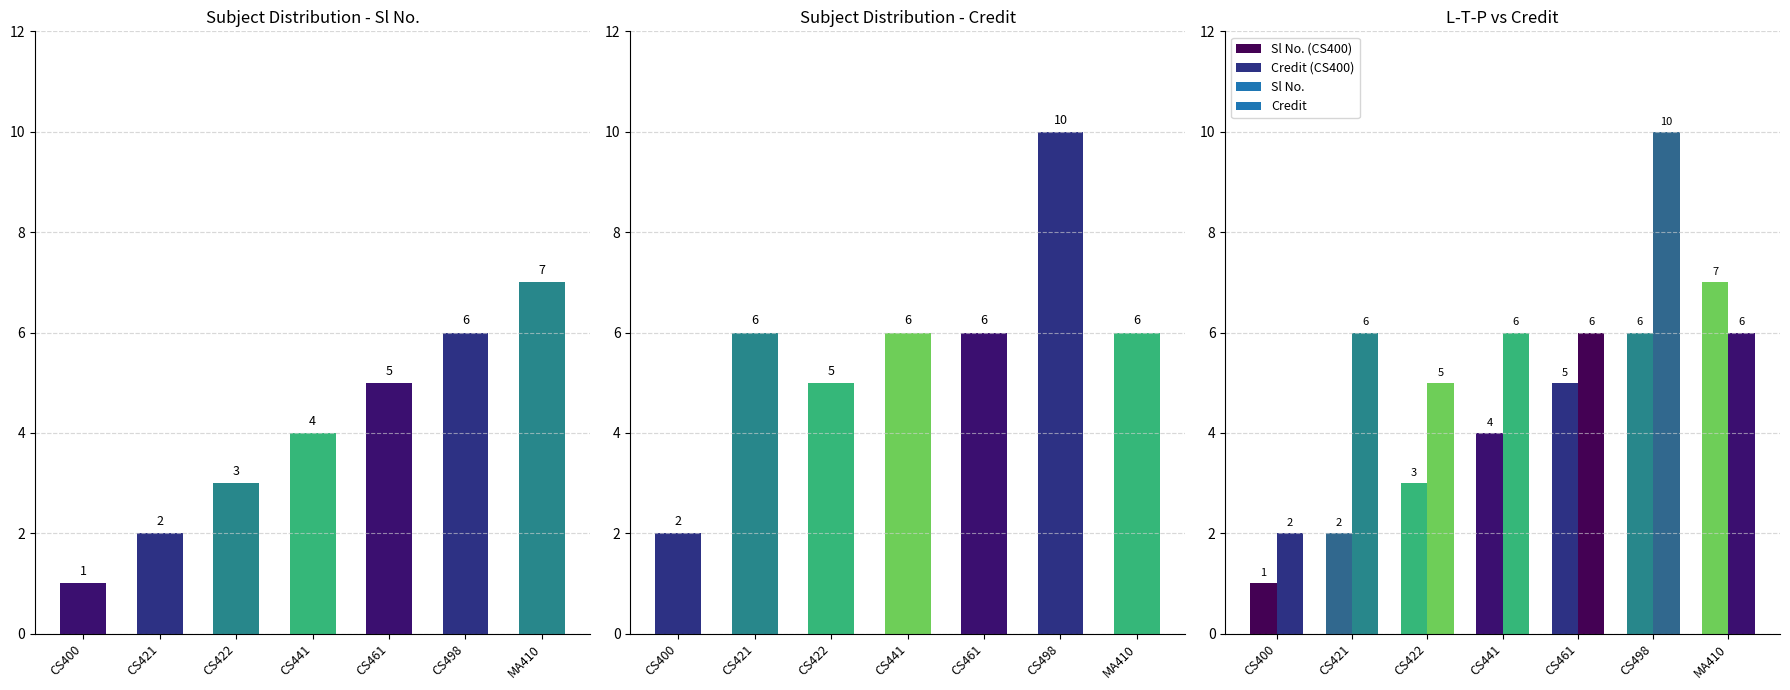

What is the difference between the second highest and minimum values in the Credit series?

4